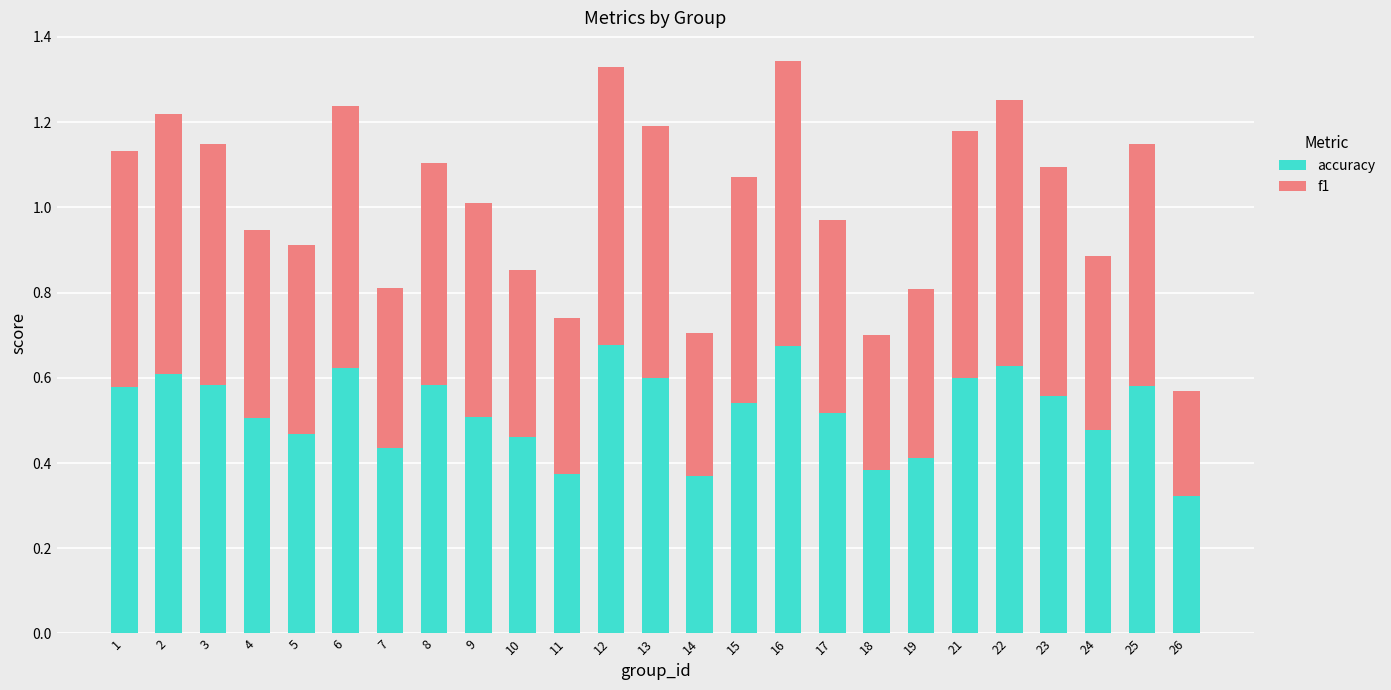

How many categories are shown in the chart?

25